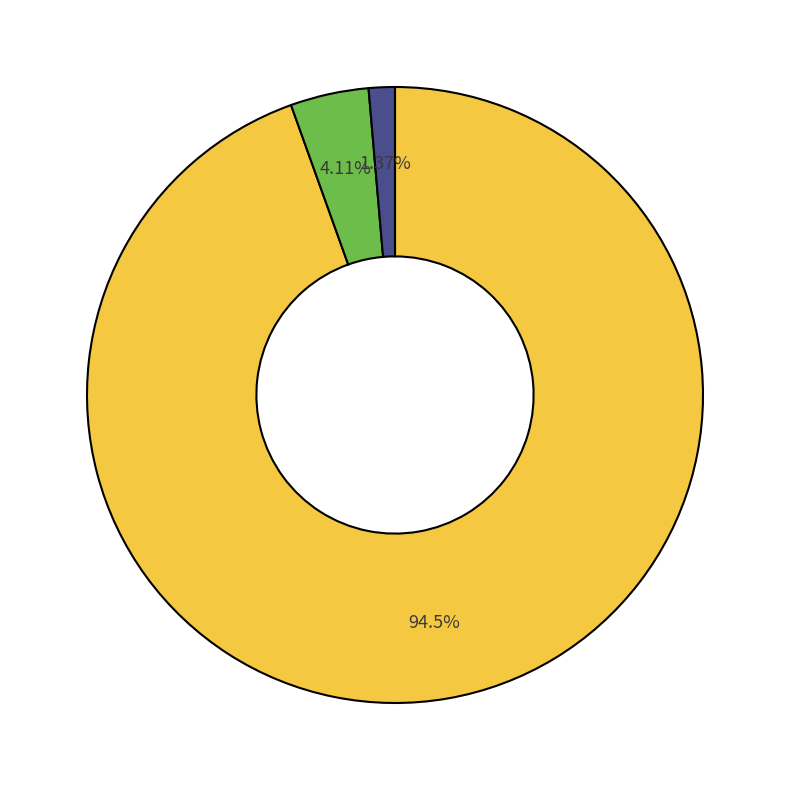

Is there any slice that represents more than half of the pie?

Yes